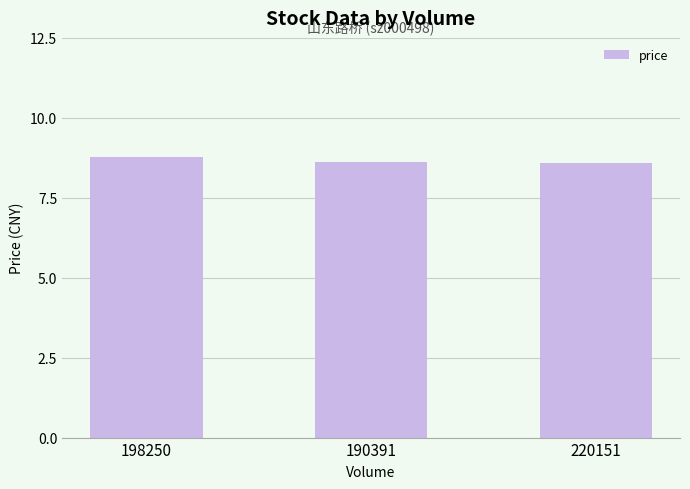

Which label corresponds to the largest value in the chart?

198250